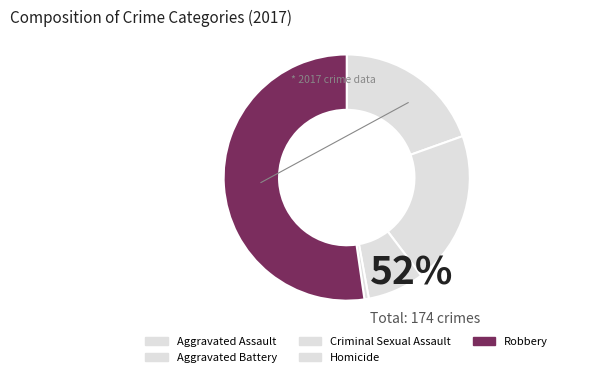

Rank the categories by value from highest to lowest.

Robbery, Aggravated Battery, Aggravated Assault, Criminal Sexual Assault, Homicide